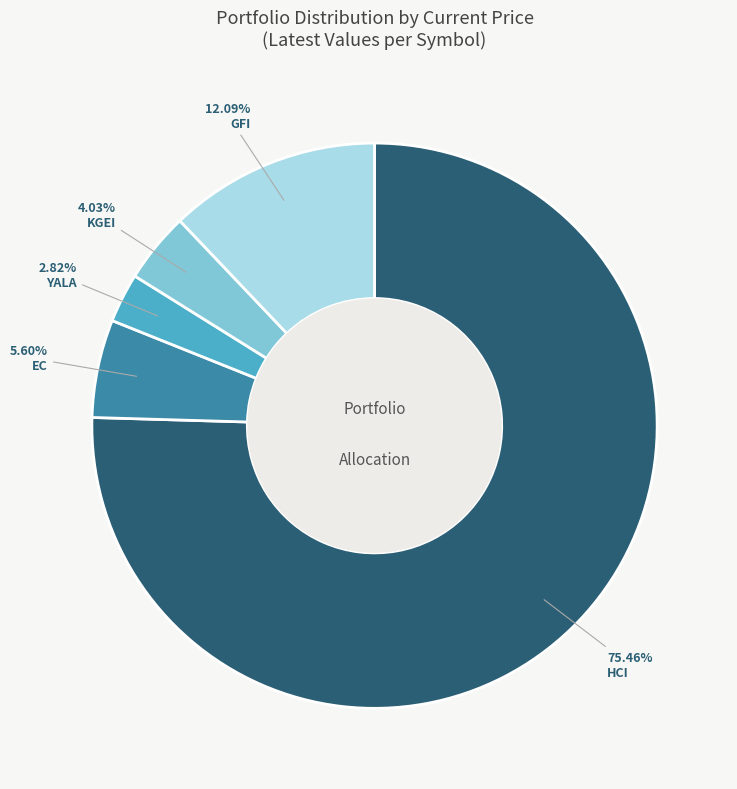

How many segments does this pie chart have?

5